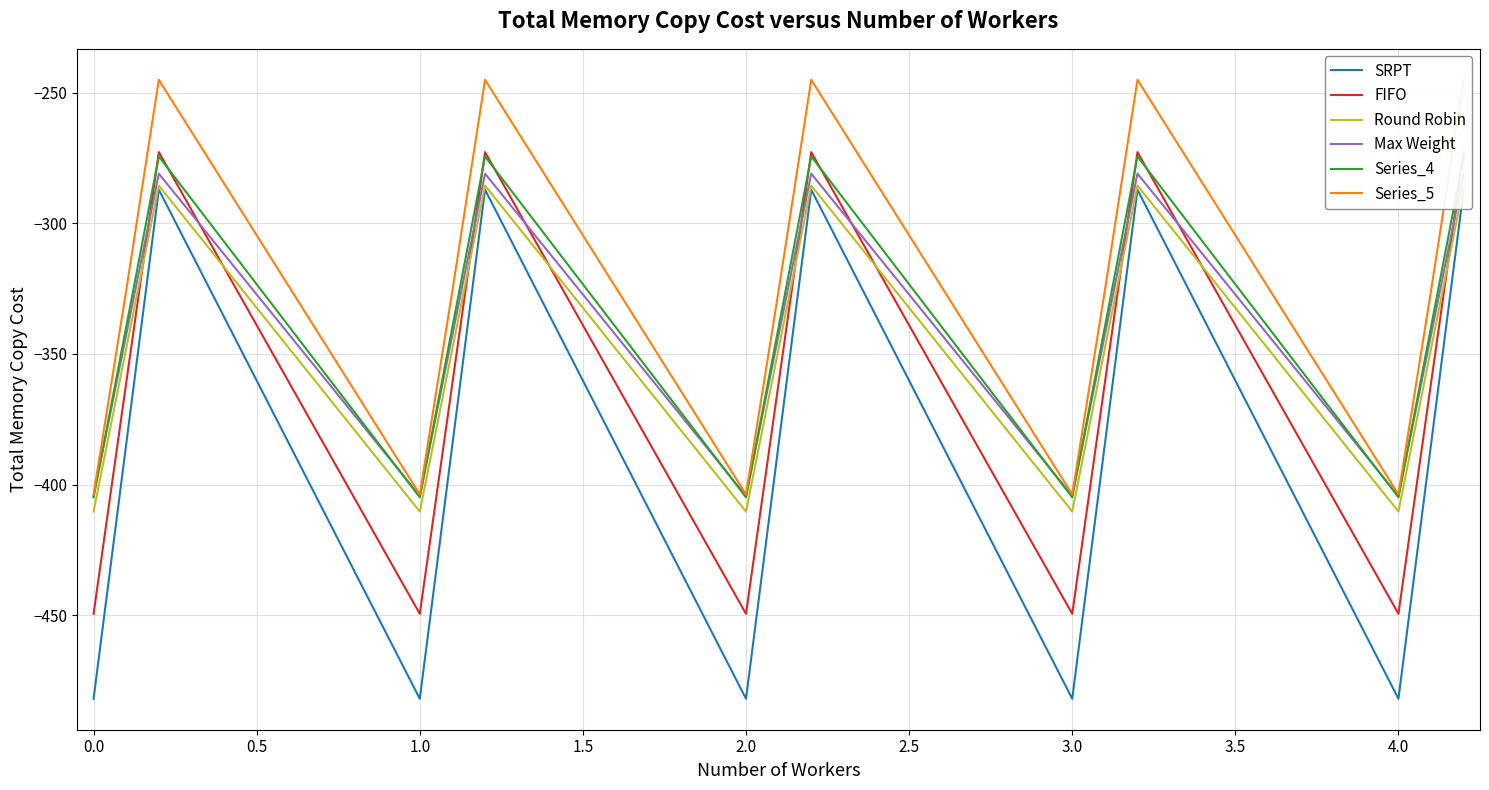

List the series in order of their peak value, highest first.

Series_5, FIFO, Series_4, Max Weight, Round Robin, SRPT